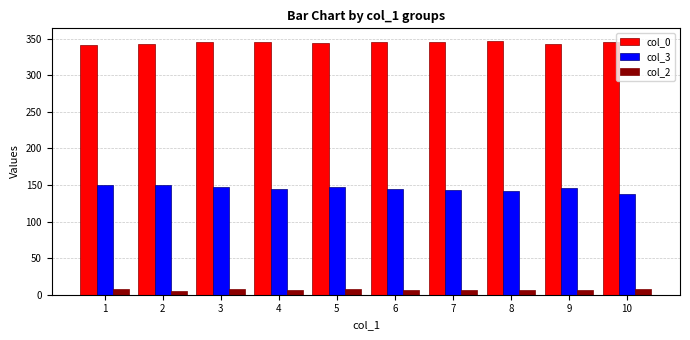

Which category has the lowest value in the col_3 series?

10